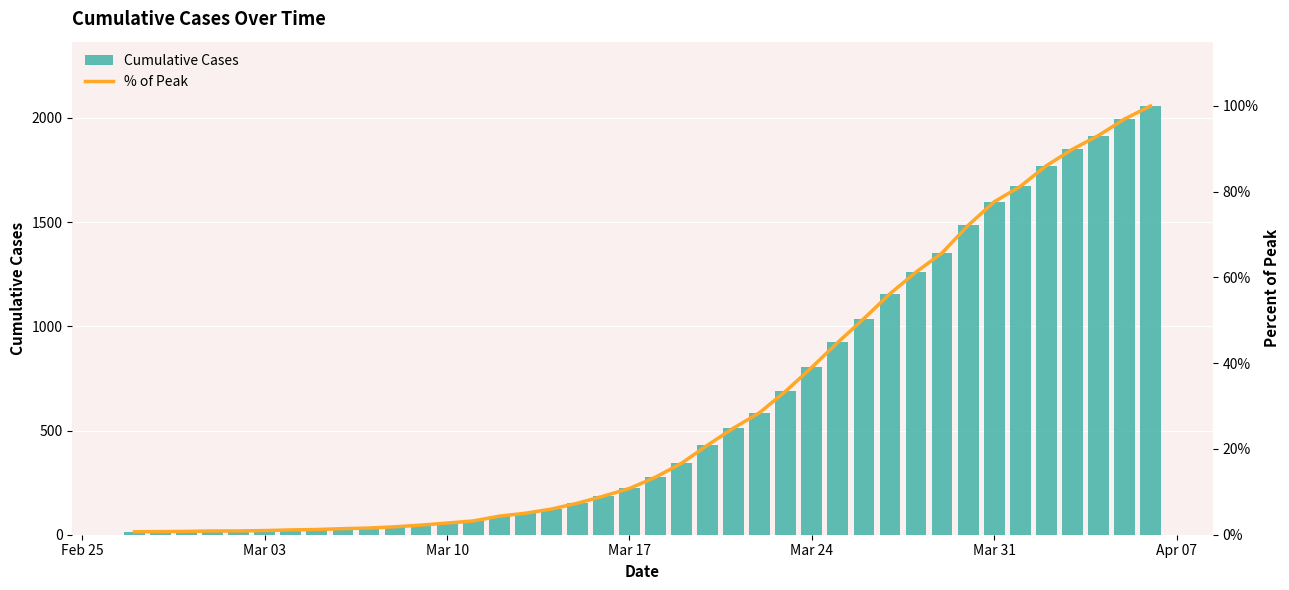

What is the difference between the second highest and second lowest values in the Cumulative Cases series?

1979